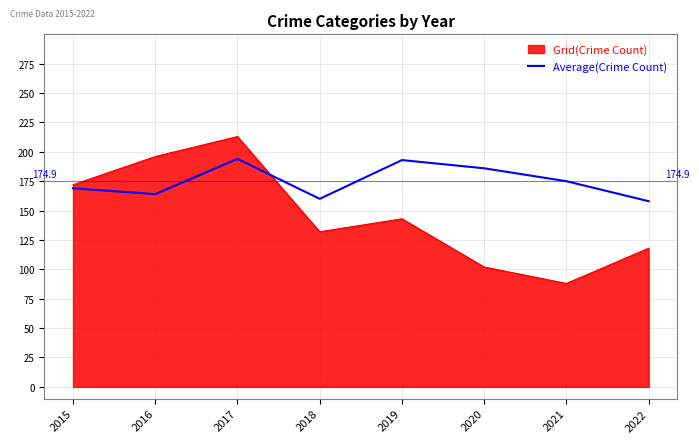

Rank the series at 2022 from lowest to highest value.

Grid(Crime Count), Average(Crime Count)